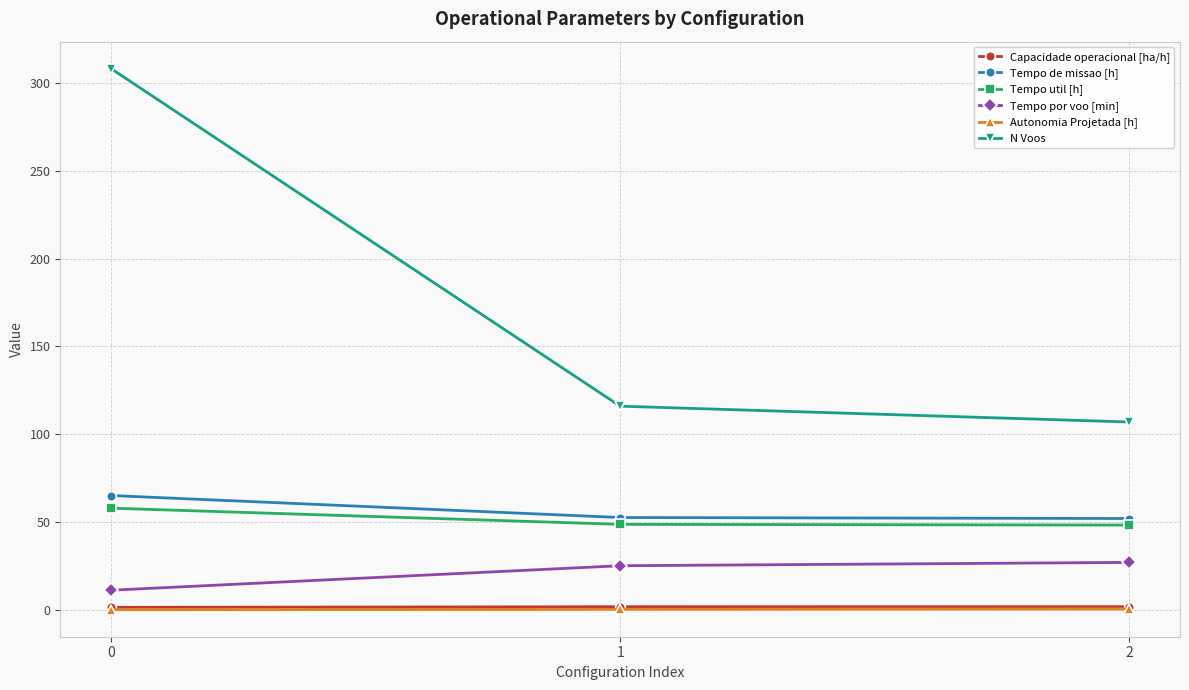

At which label does Tempo por voo [min] first exceed 25?

1